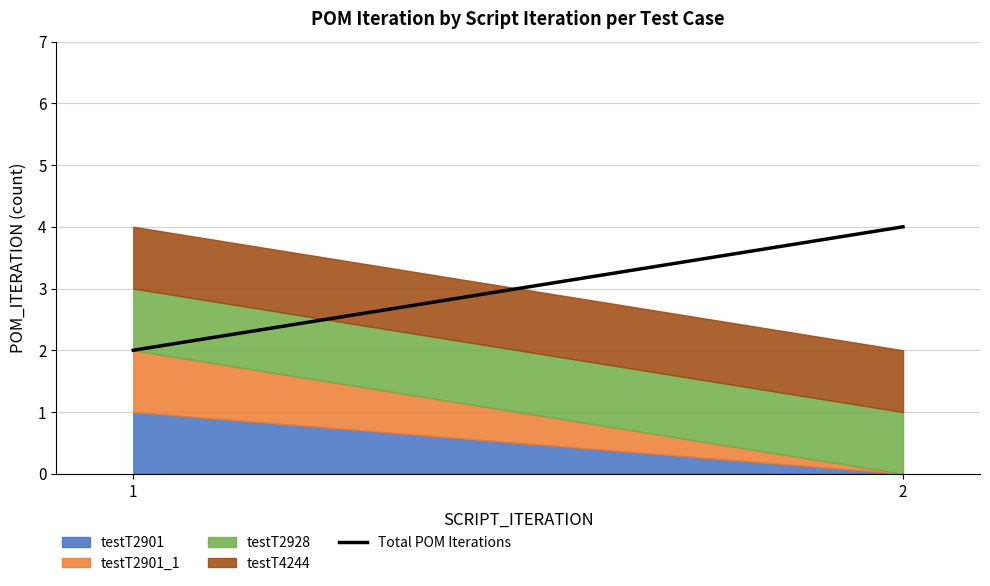

Is it true that the value at 2 is 4?

True